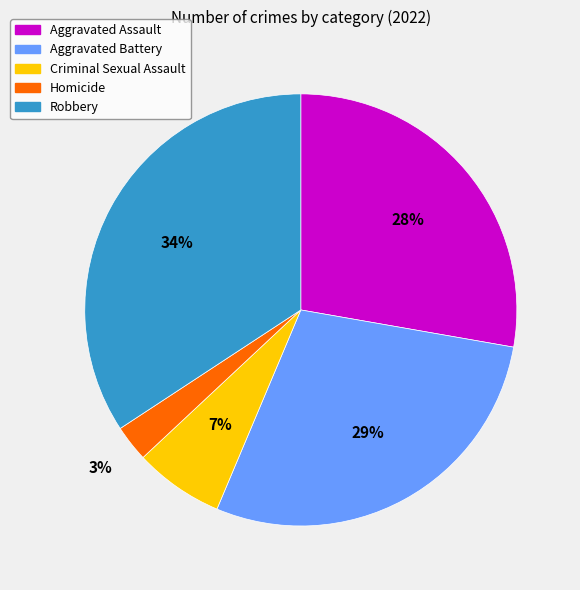

To the nearest percent, what is the average slice percentage?

20%